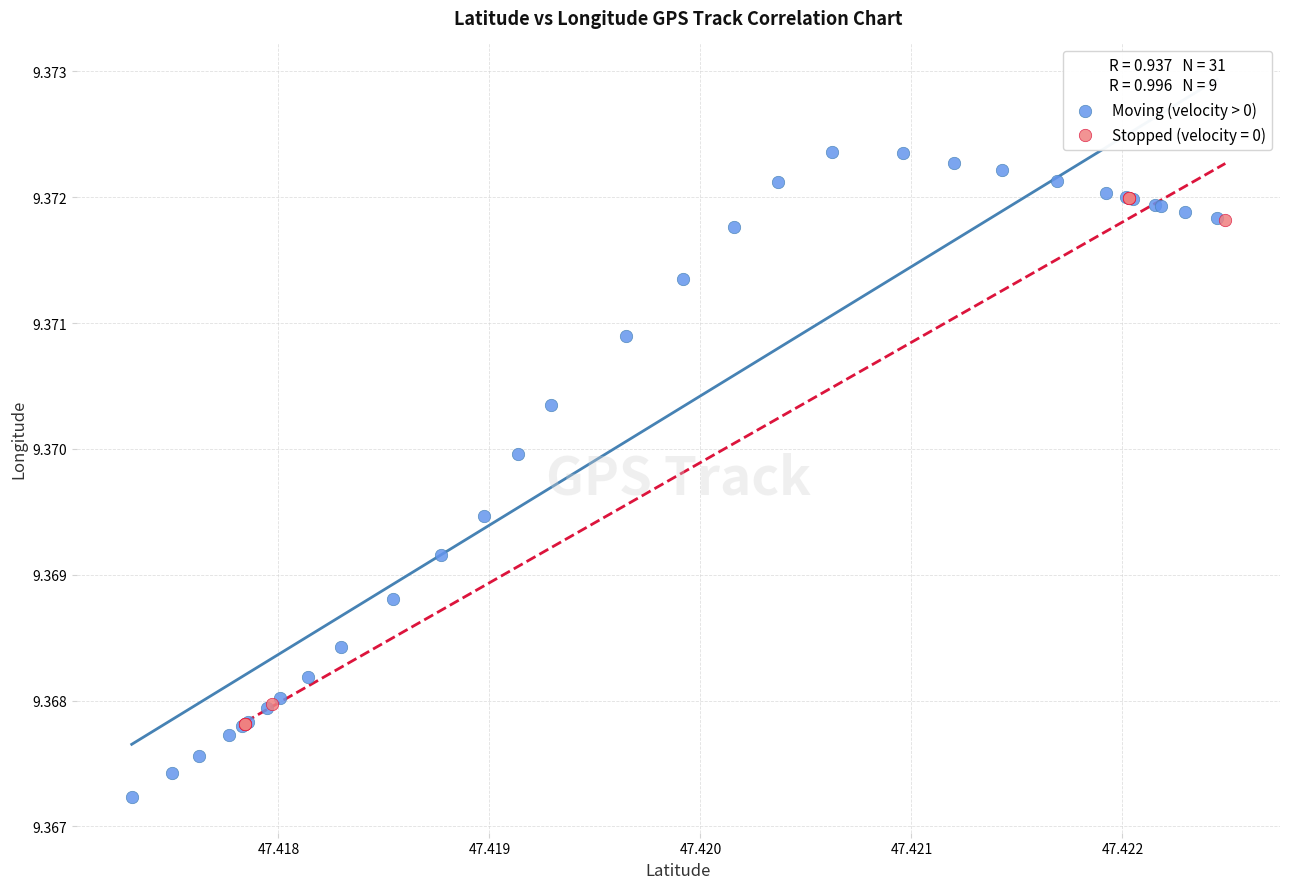

Which series has the largest Y range (max minus min)?

Moving (velocity > 0)